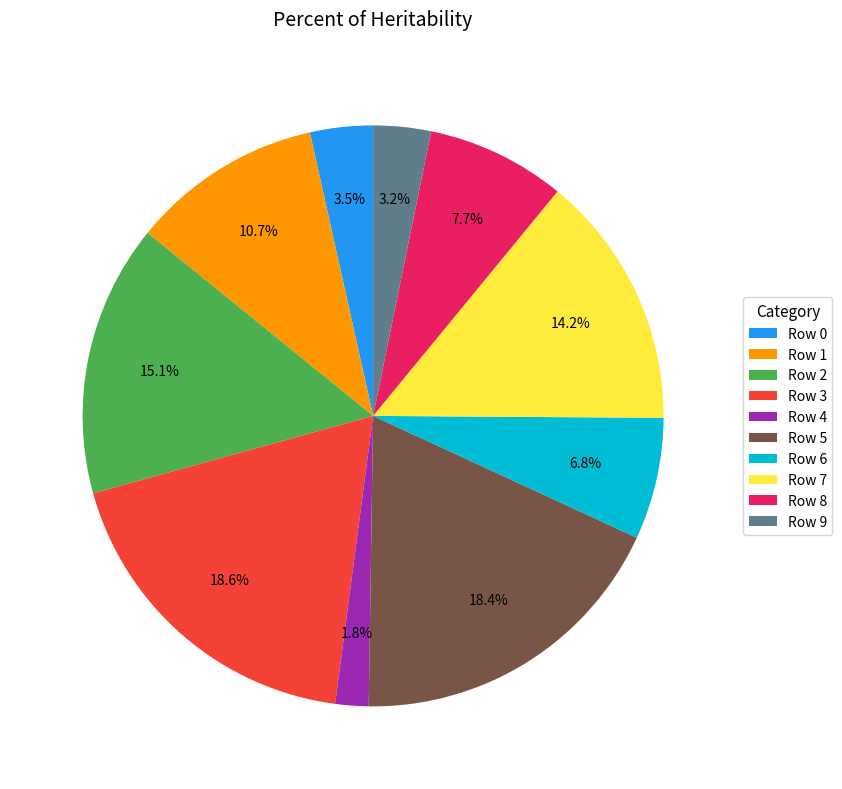

Which has a higher value, Row 6 or Row 5?

Row 5